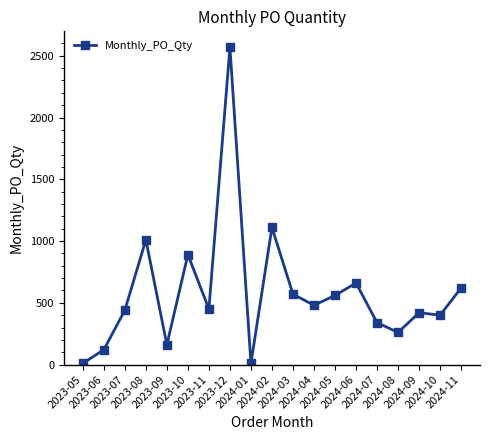

Which label corresponds to the largest value in the chart?

2023-12